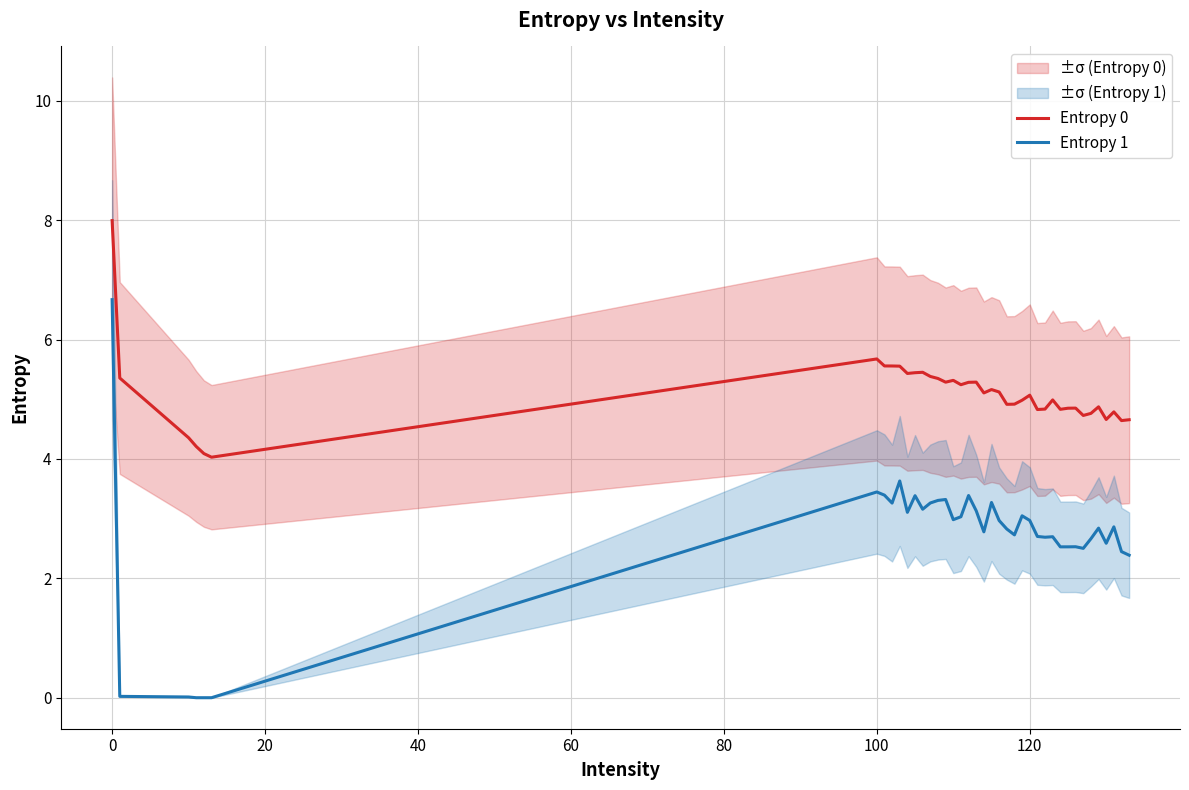

How many categories are shown in the chart?

40